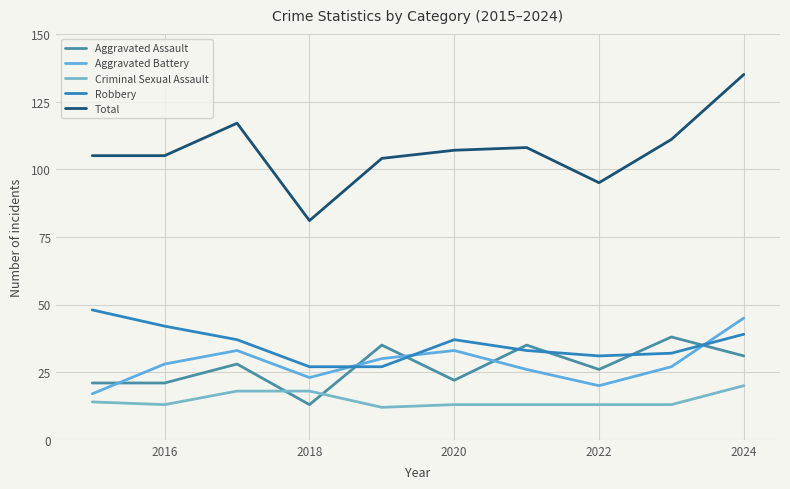

What is the highest value of the Robbery series?

48